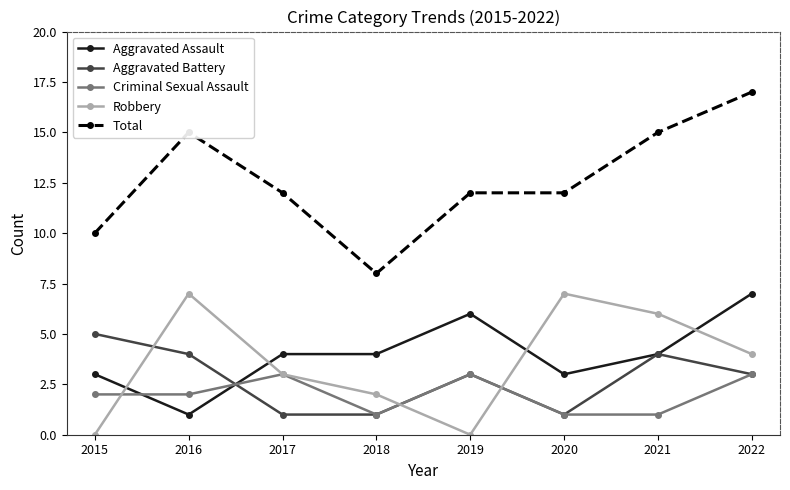

What is the total value across all series at 2020?

24